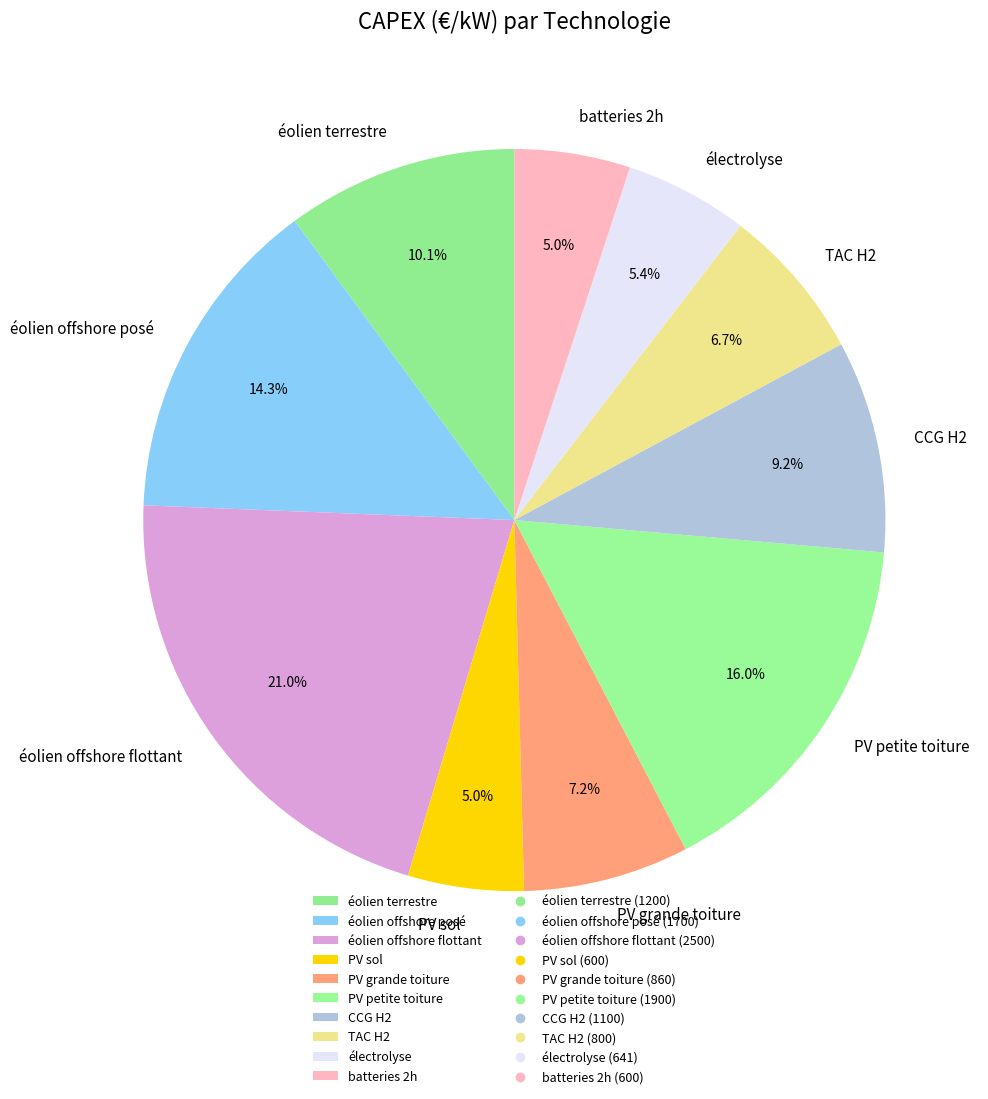

To the nearest percent, what is the combined percentage of PV sol and TAC H2?

12%